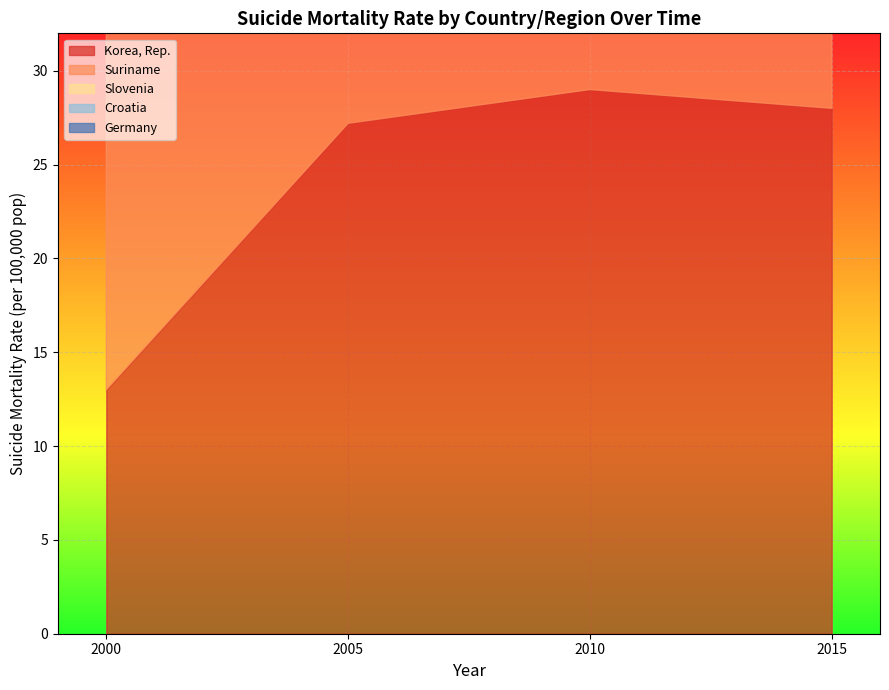

True or false: North America and Europe & Central Asia (IDA & IBRD) cross at least once.

False